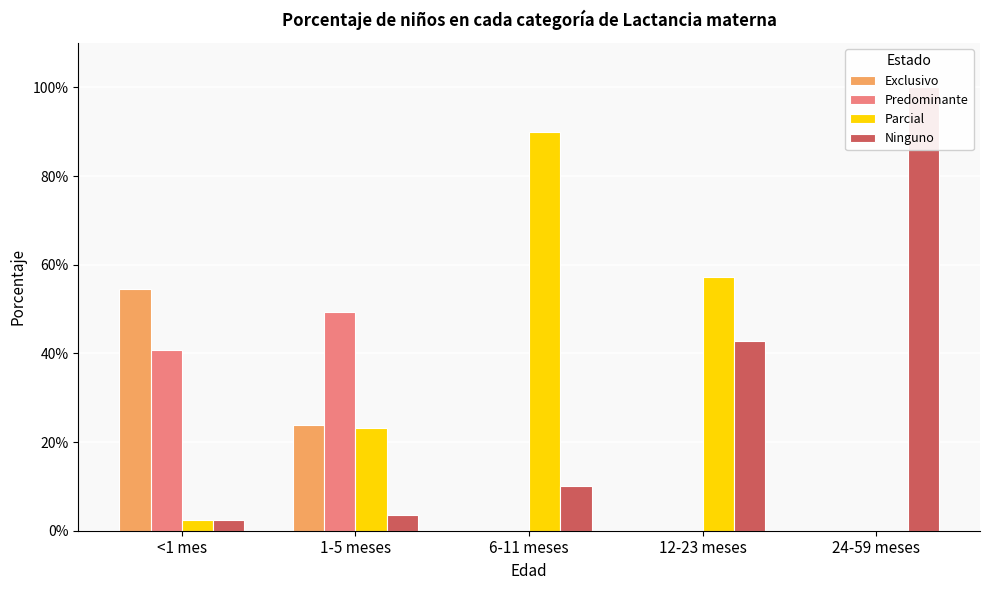

At which label is Exclusivo closest to 0?

6-11 meses